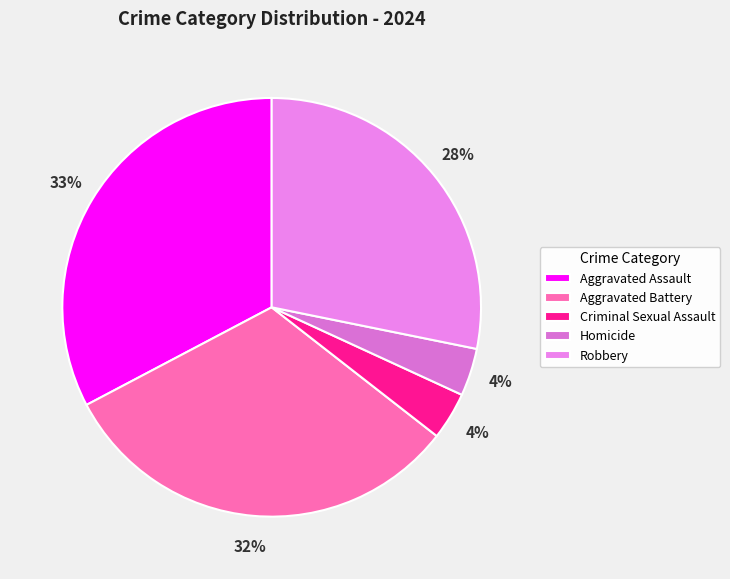

Which category has the biggest portion of the pie?

Aggravated Assault